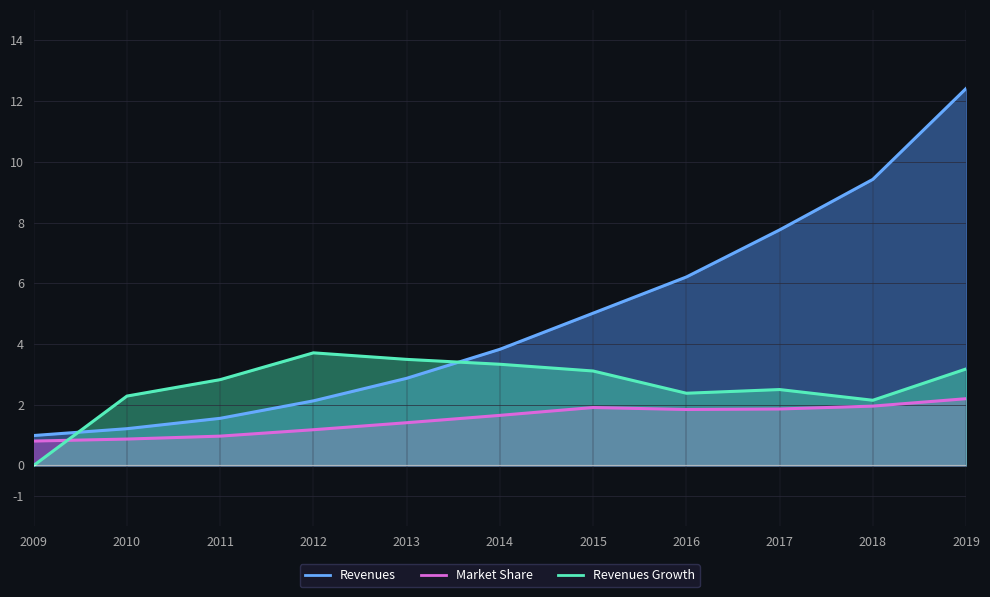

Reading left to right, list all the values displayed in this chart.

Revenues: 2009=1.0	2010=1.2	2011=1.6	2012=2.1	2013=2.9	2014=3.8	2015=5.0	2016=6.2	2017=7.8	2018=9.4	2019=12.4
Market Share: 2009=0.8	2010=0.9	2011=1.0	2012=1.2	2013=1.4	2014=1.6	2015=1.9	2016=1.8	2017=1.9	2018=2.0	2019=2.2
Revenues Growth: 2009=0.0	2010=2.3	2011=2.8	2012=3.7	2013=3.5	2014=3.3	2015=3.1	2016=2.4	2017=2.5	2018=2.1	2019=3.2